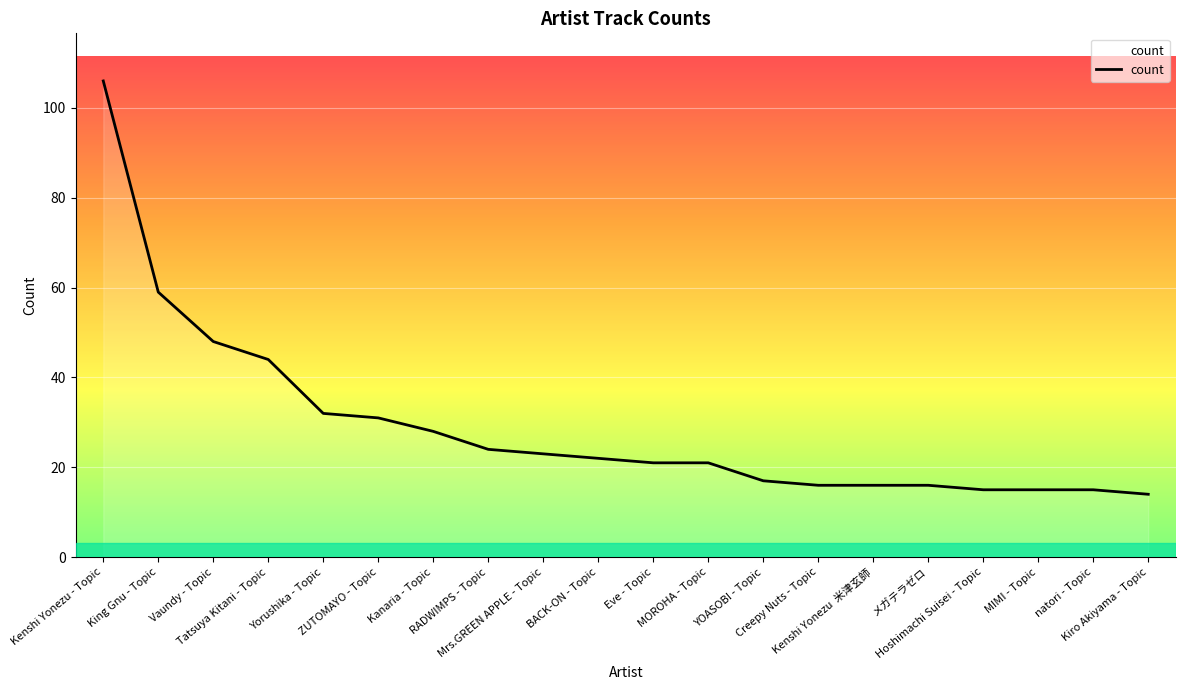

Does the chart have visible grid lines?

Yes